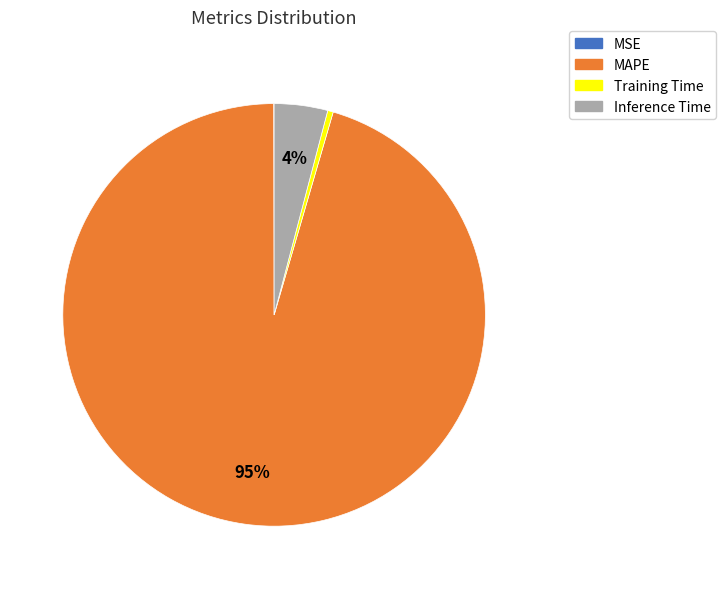

Between Training Time and Inference Time, which is larger?

Inference Time